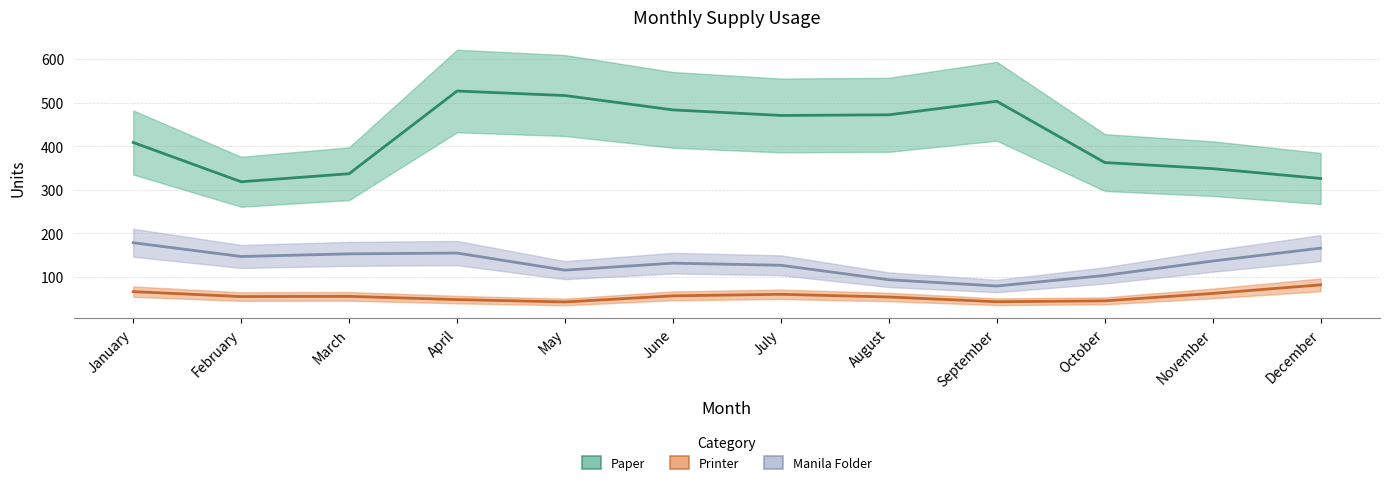

What are all the series names shown in the legend?

Paper, Printer, Manila Folder